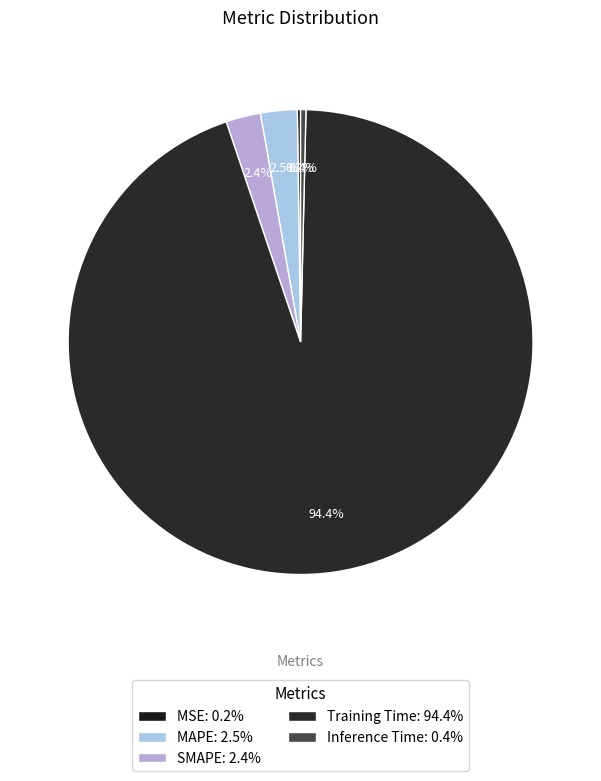

What is the smallest slice in the pie chart?

MSE